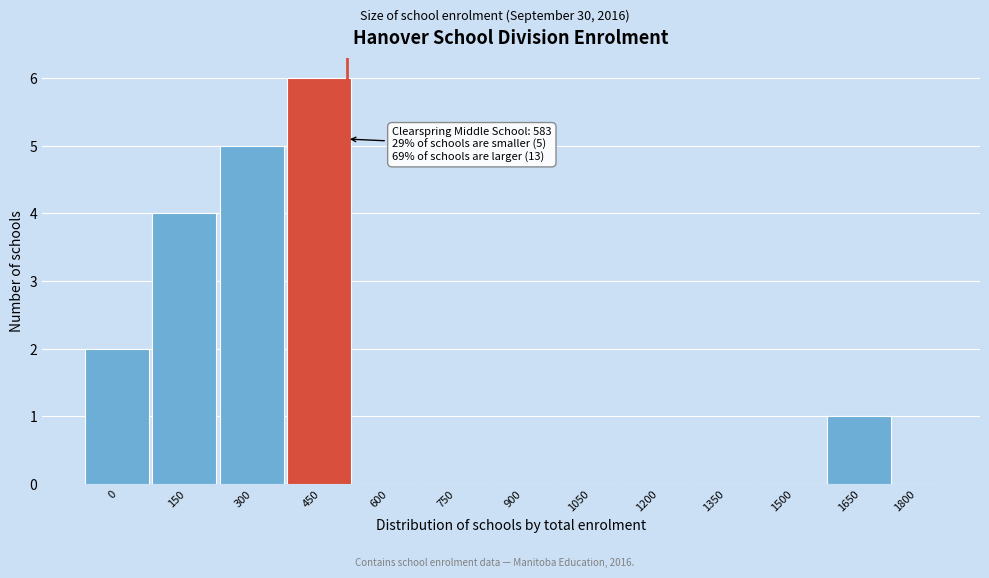

Reading left to right, transcribe all the data shown in this chart.

0=2	150=4	300=5	450=6	600=0	750=0	900=0	1050=0	1200=0	1350=0	1500=0	1650=1	1800=0